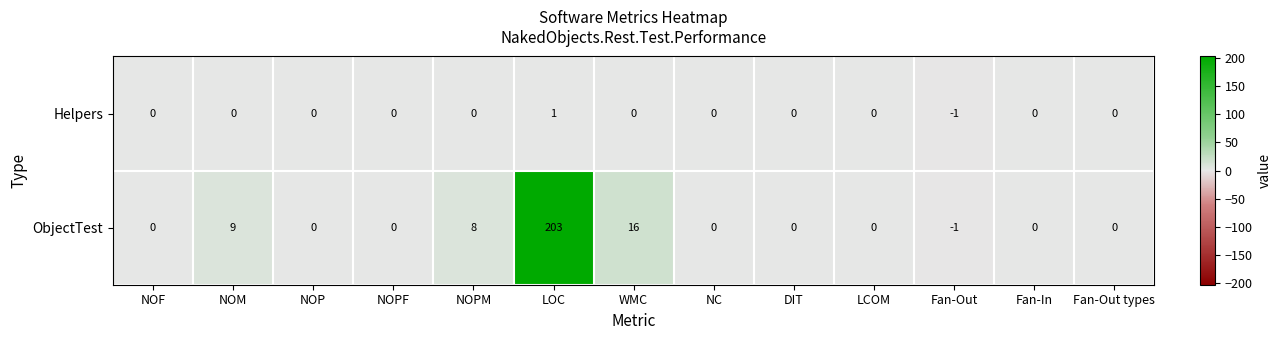

How many values in the ObjectTest series are below 0?

1